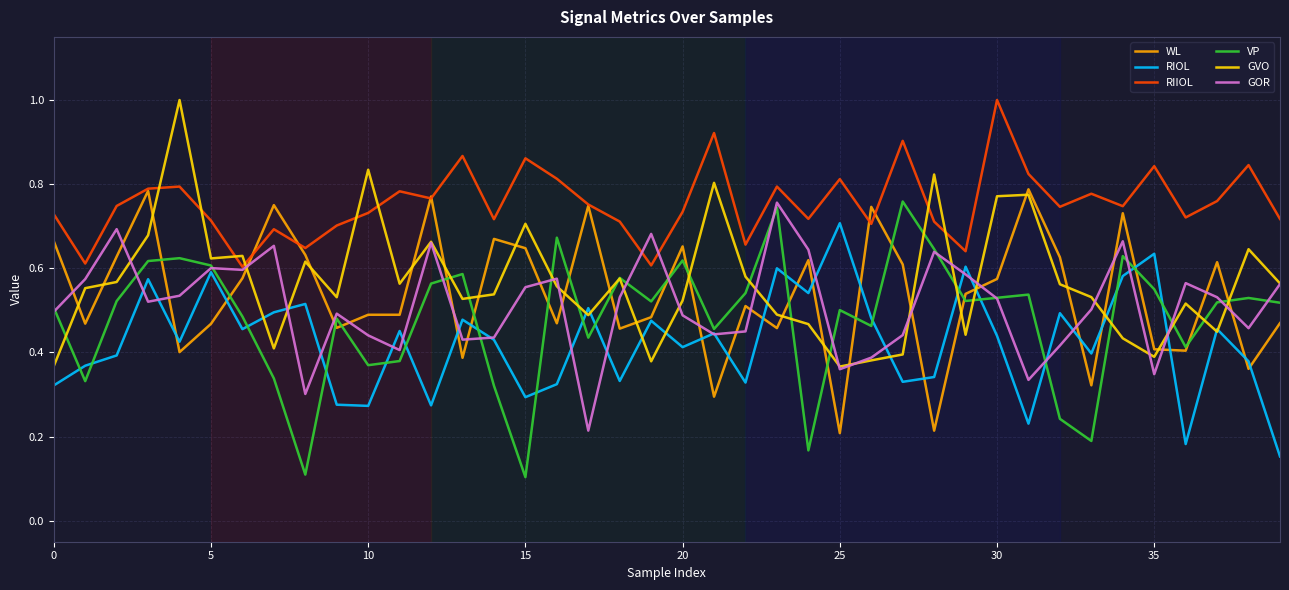

Which series has the largest total across all categories?

RIIOL